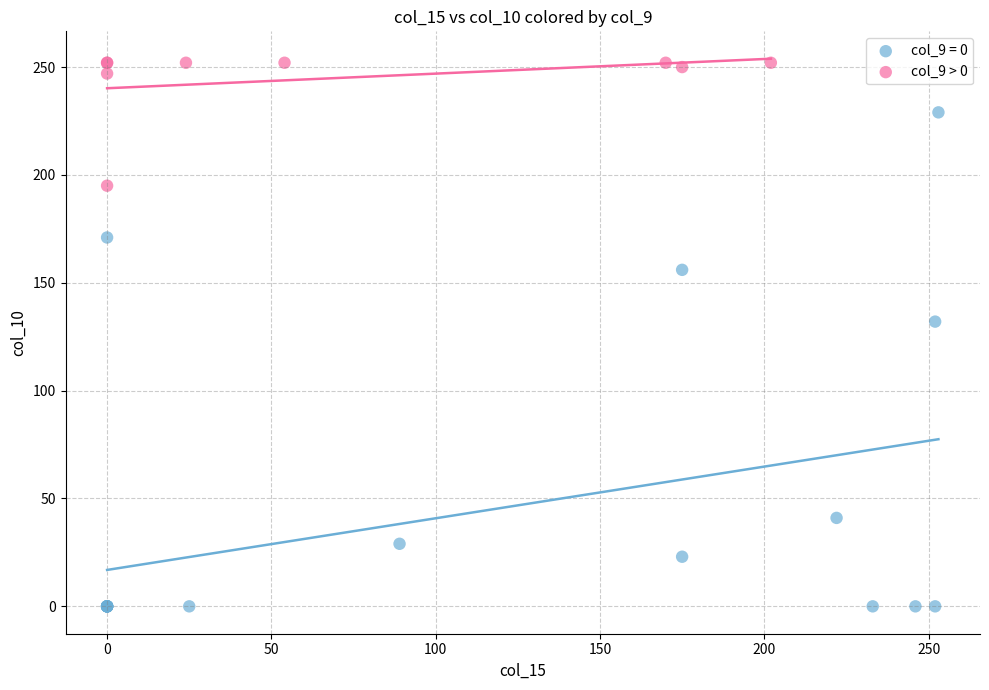

Which series contains the highest Y value?

col_9 > 0